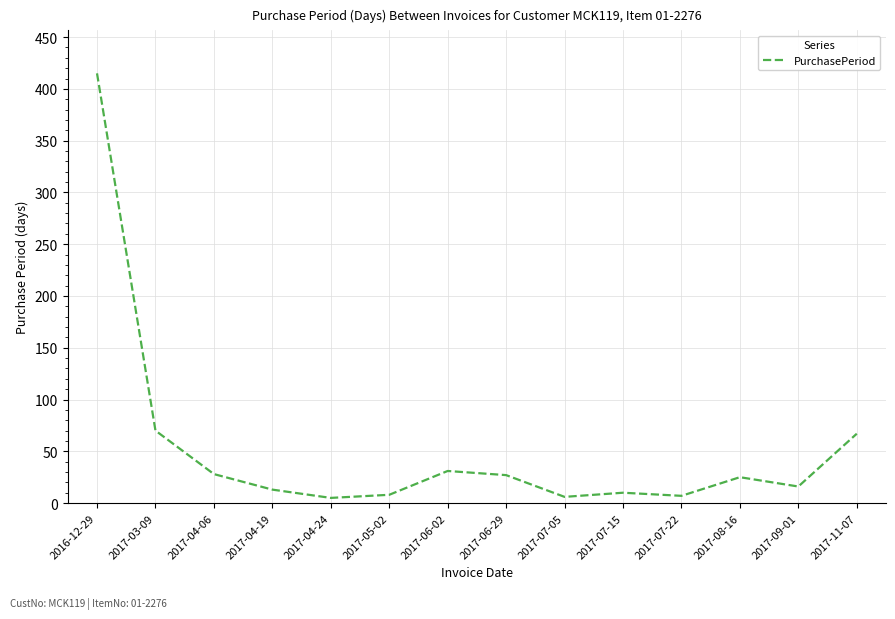

Where is the data nearest to the value 210?

2017-03-09